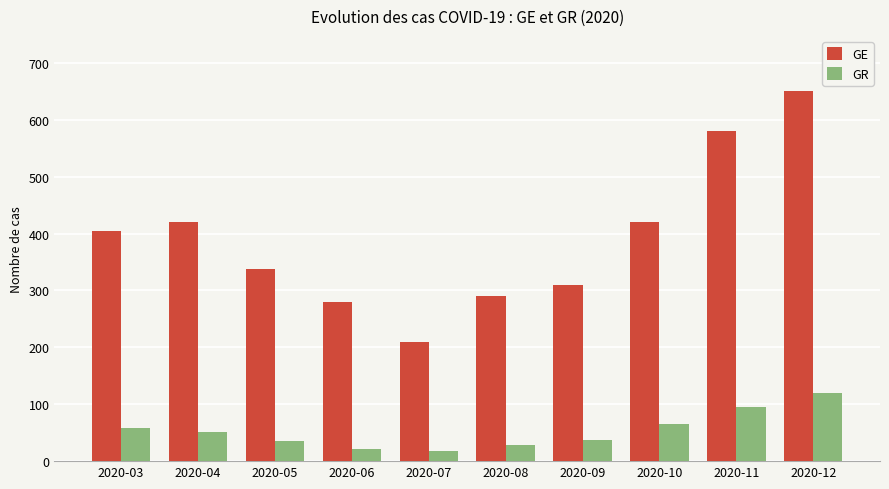

How many groups of bars are there?

10